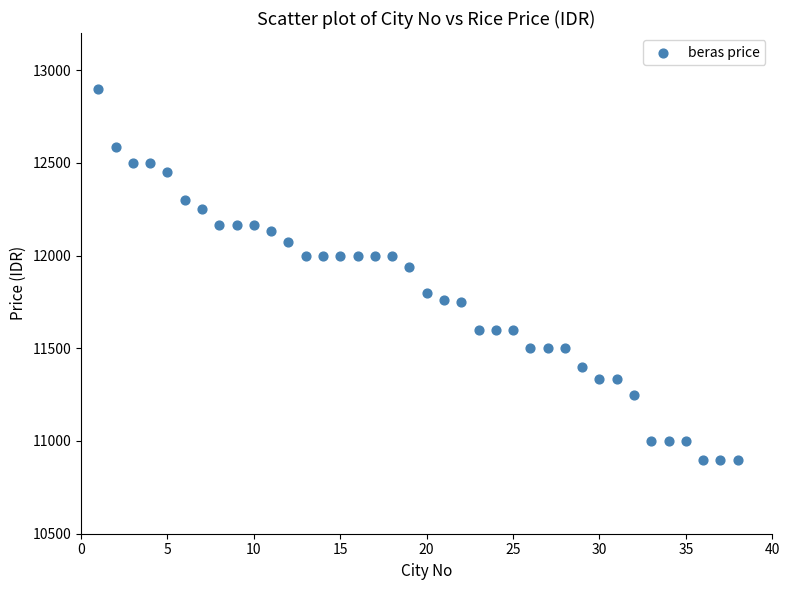

What is the range of Y values (max minus min)?

2000